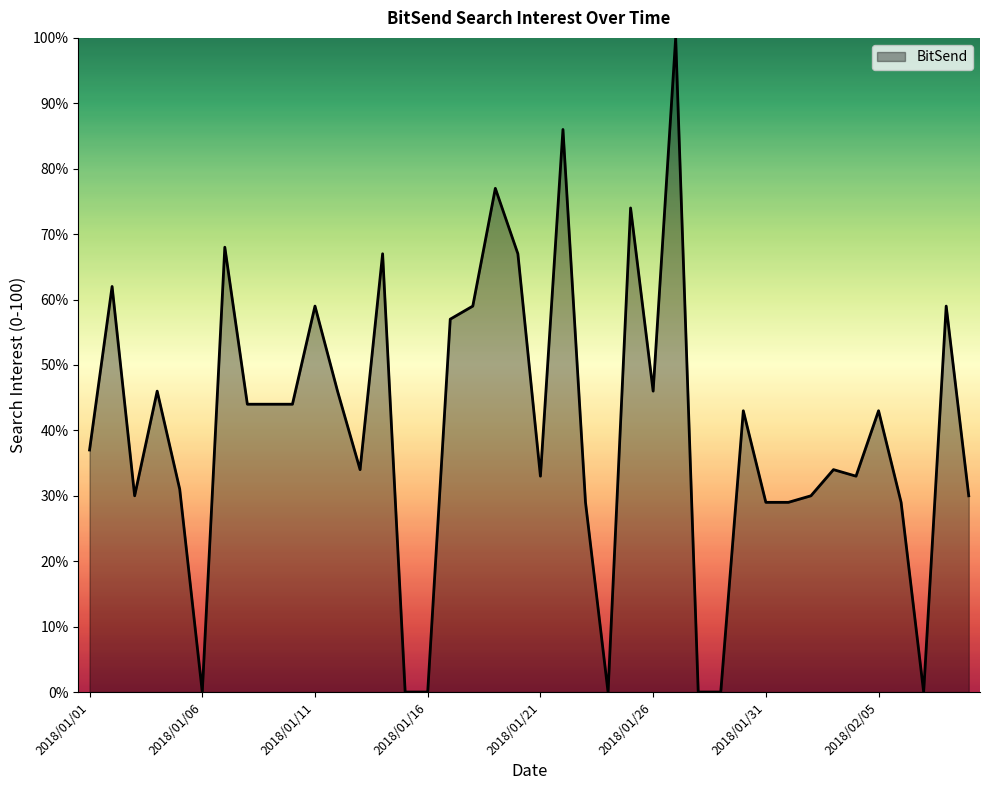

What is the difference between the maximum and minimum values?

100